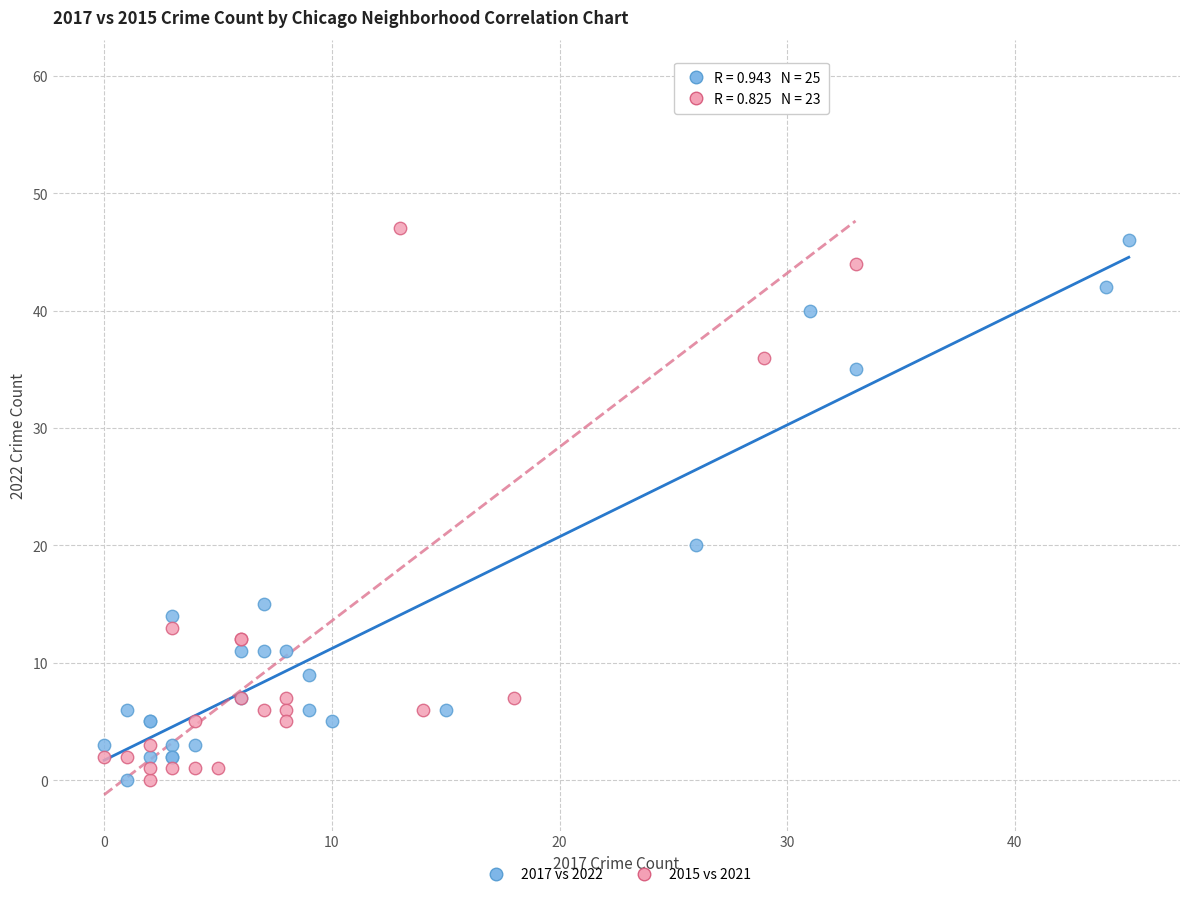

Which series contains the highest Y value?

2015 vs 2021